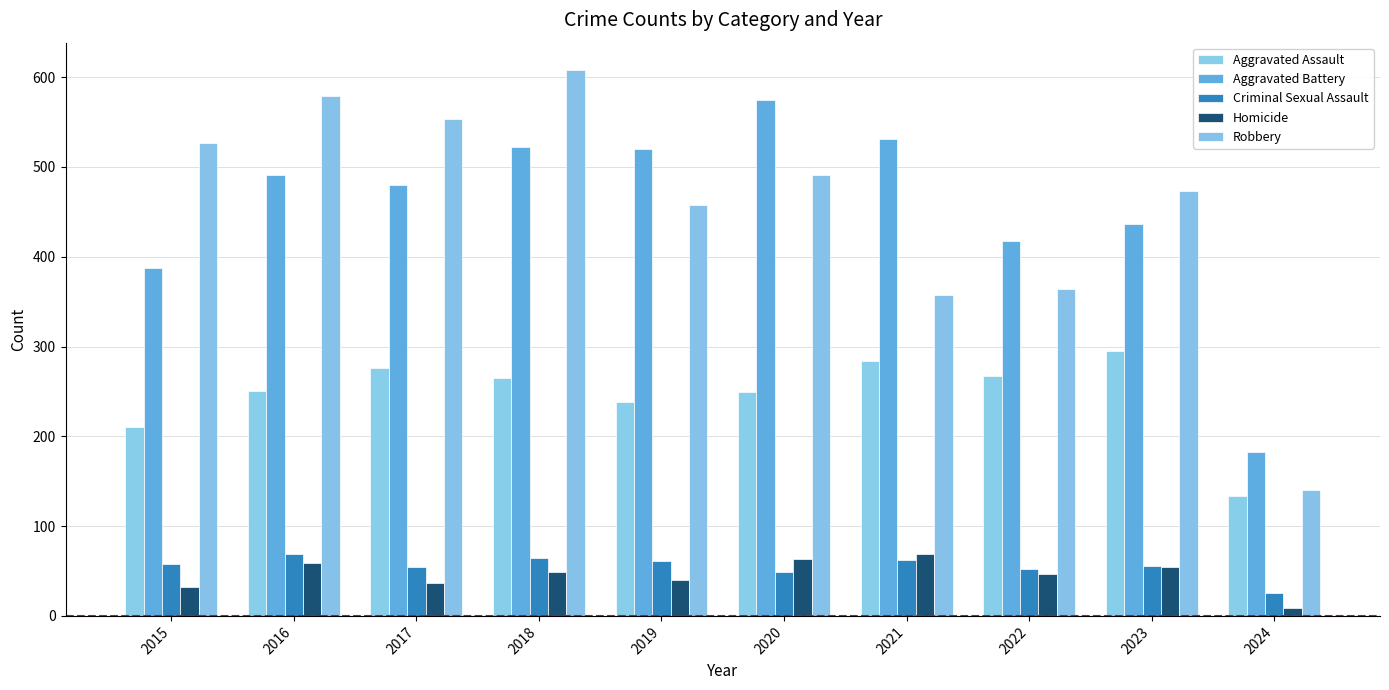

How many data points in Aggravated Assault are less than 265?

5